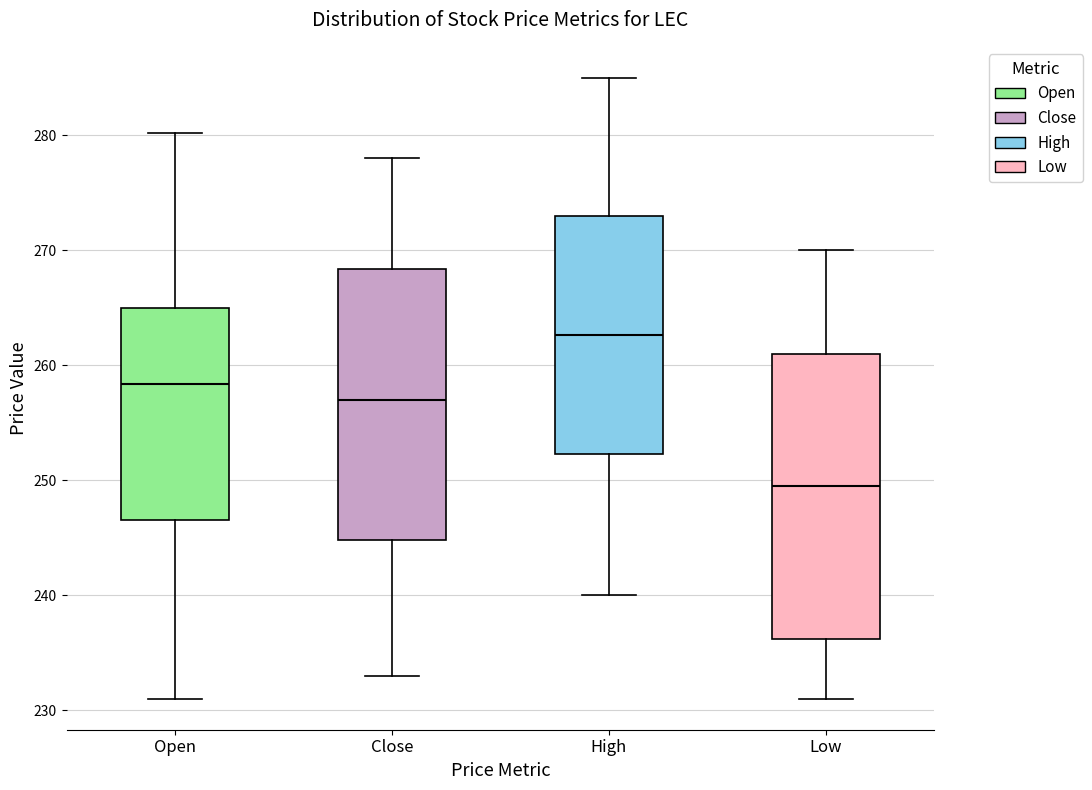

Which box is the tallest, from its lower edge to its upper edge?

Low